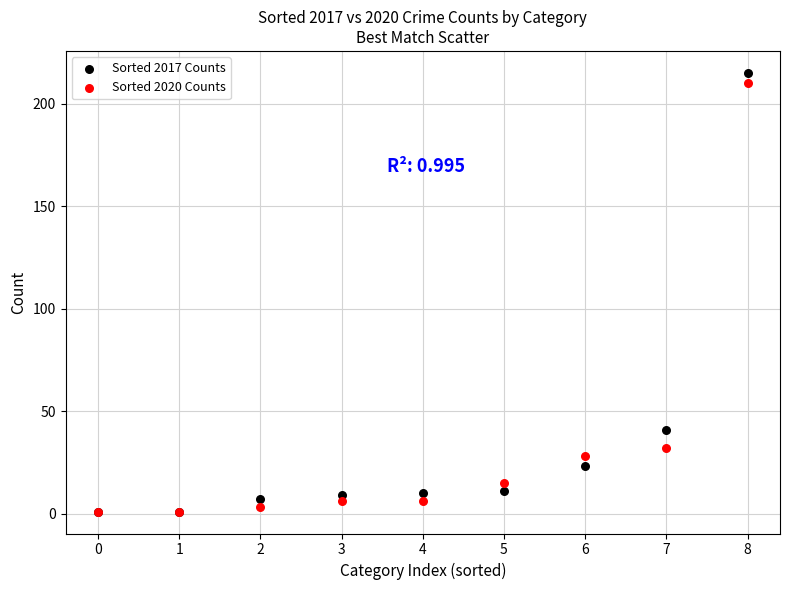

In the Sorted 2020 Counts series, what Y value is closest to 105?

32